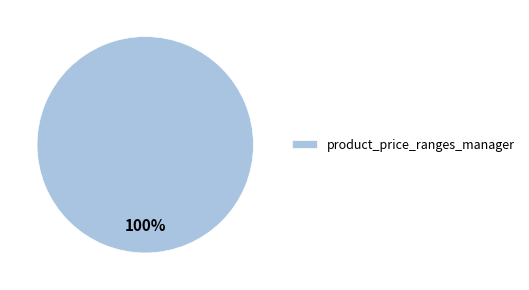

What percentage is the product_price_ranges_manager slice, to the nearest percent?

100%